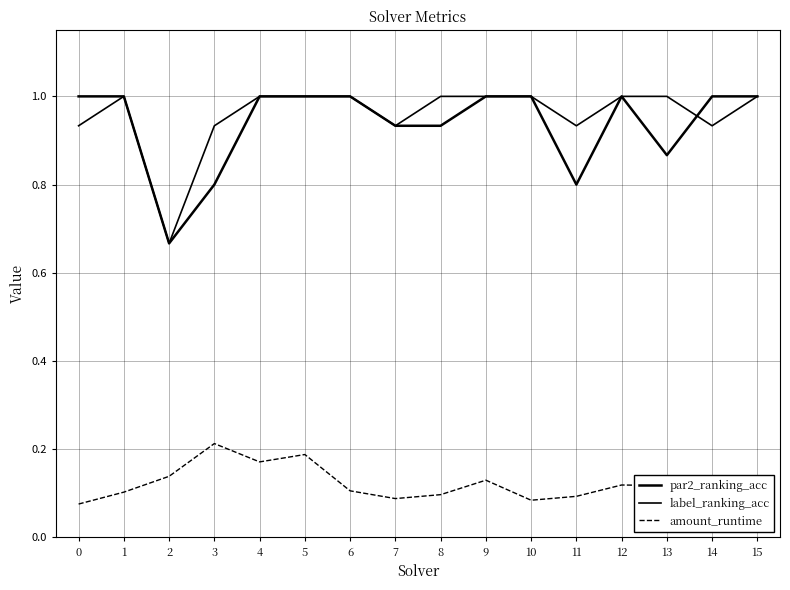

Is it true that amount_runtime equals 0.1 at 14?

False